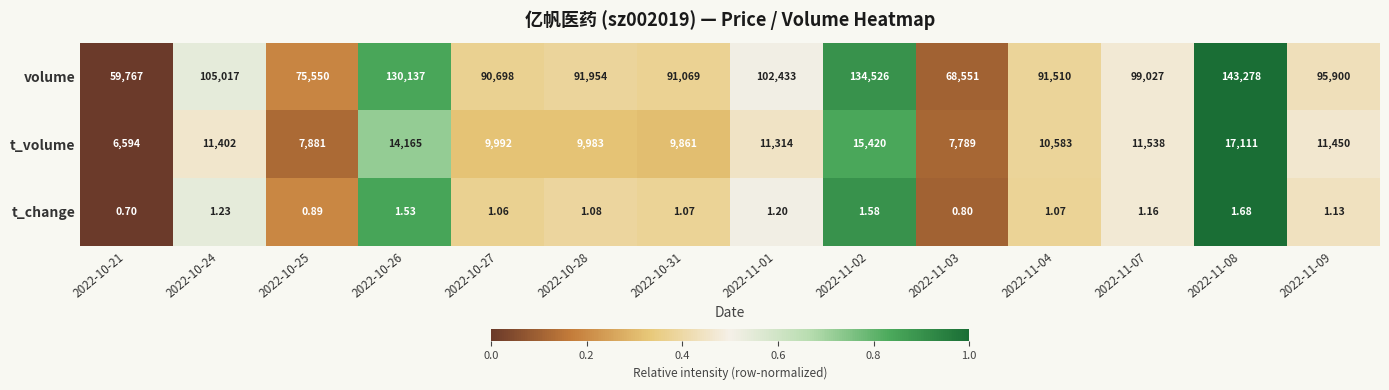

Is the value of volume at 2022-10-26 greater than the value of t_change at 2022-11-04?

Yes